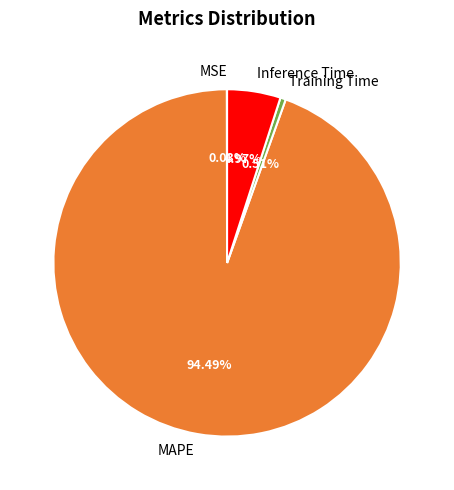

Which category accounts for the majority?

MAPE